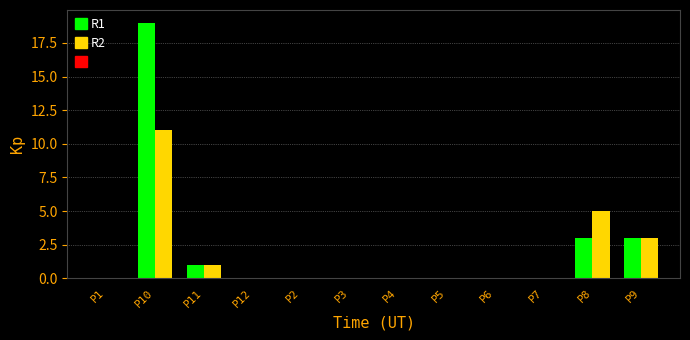

The value of R1 at P12 is 0. True or false?

True